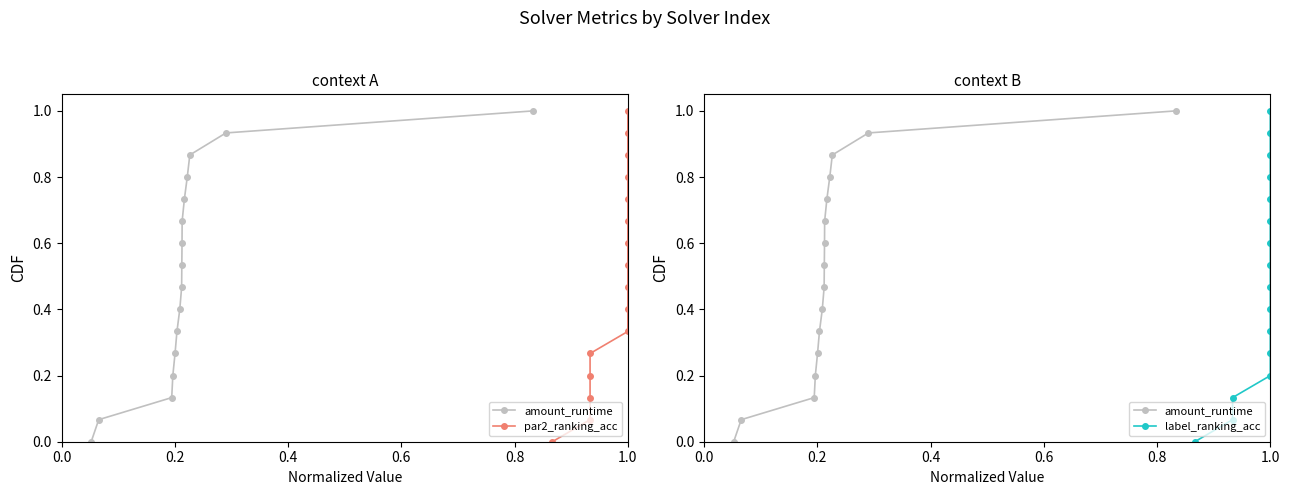

Reading left to right, list all the values displayed in this chart.

amount_runtime: 0.0	0.1	0.1	0.2	0.3	0.3	0.4	0.5	0.5	0.6	0.7	0.7	0.8	0.9	0.9	1.0
par2_ranking_acc: 0.0	0.1	0.1	0.2	0.3	0.3	0.4	0.5	0.5	0.6	0.7	0.7	0.8	0.9	0.9	1.0
label_ranking_acc: 0.0	0.1	0.1	0.2	0.3	0.3	0.4	0.5	0.5	0.6	0.7	0.7	0.8	0.9	0.9	1.0